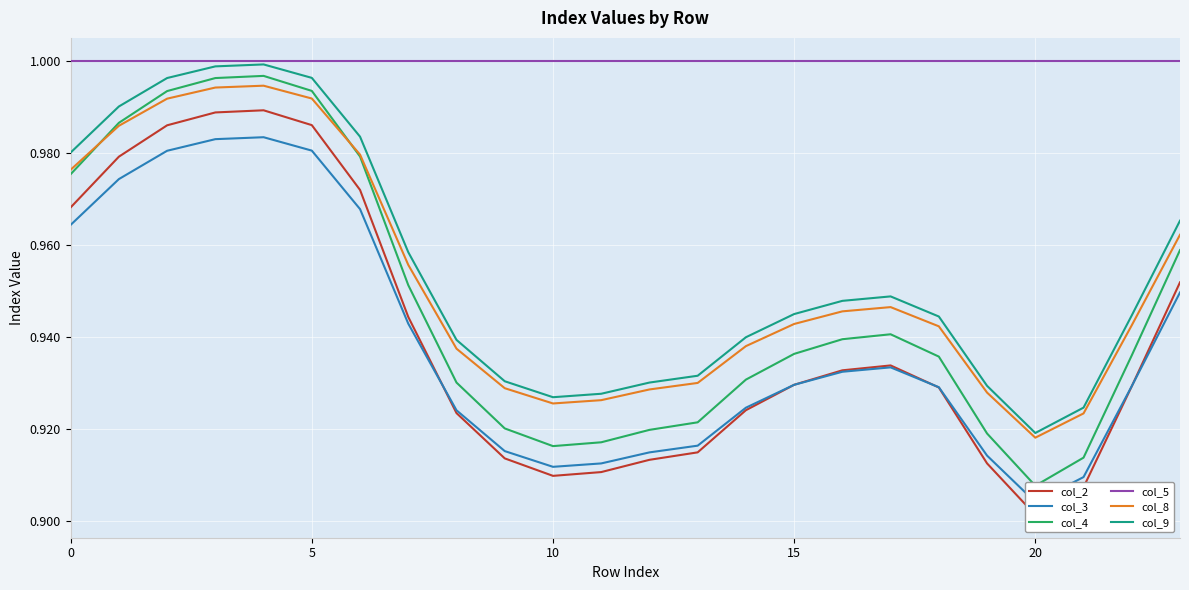

At which label does col_8 reach its minimum?

20